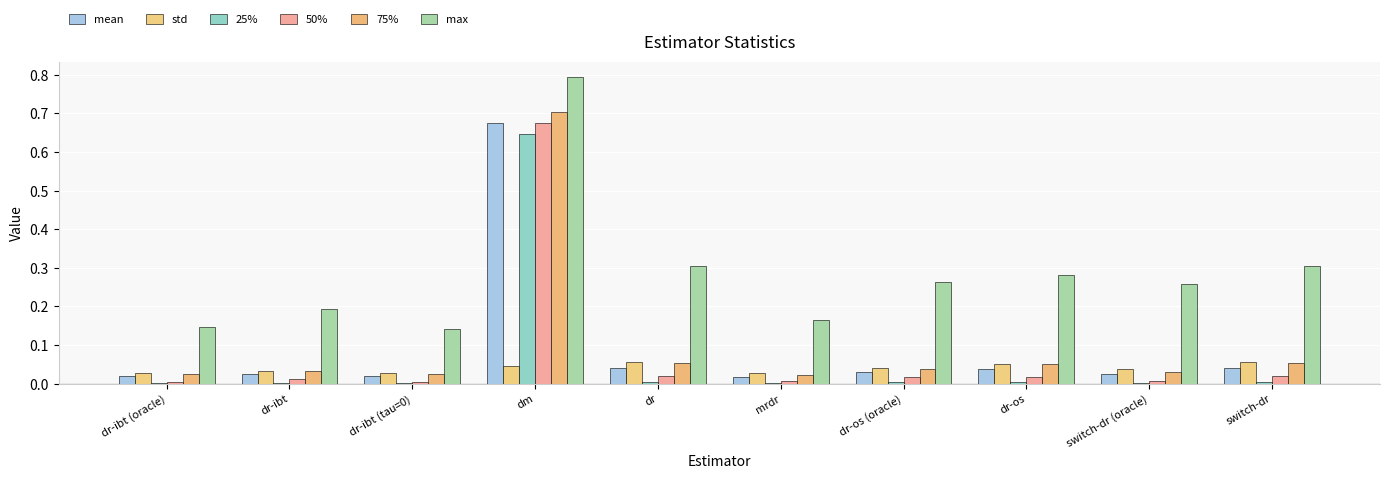

How many groups of bars are there?

10